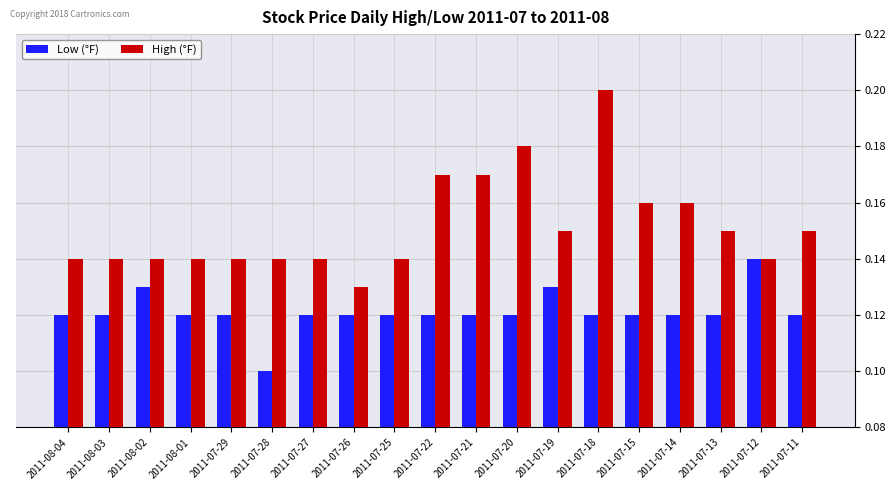

What is the sum of all High (°F) values?

2.9